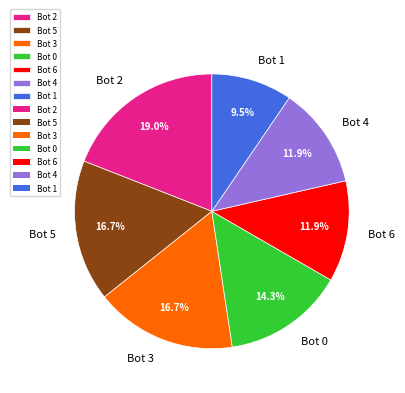

How many slices are in this pie chart?

7